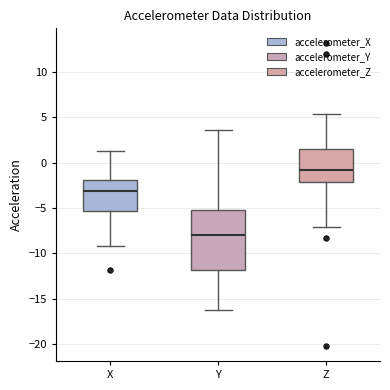

Which box's median line is the highest?

Z